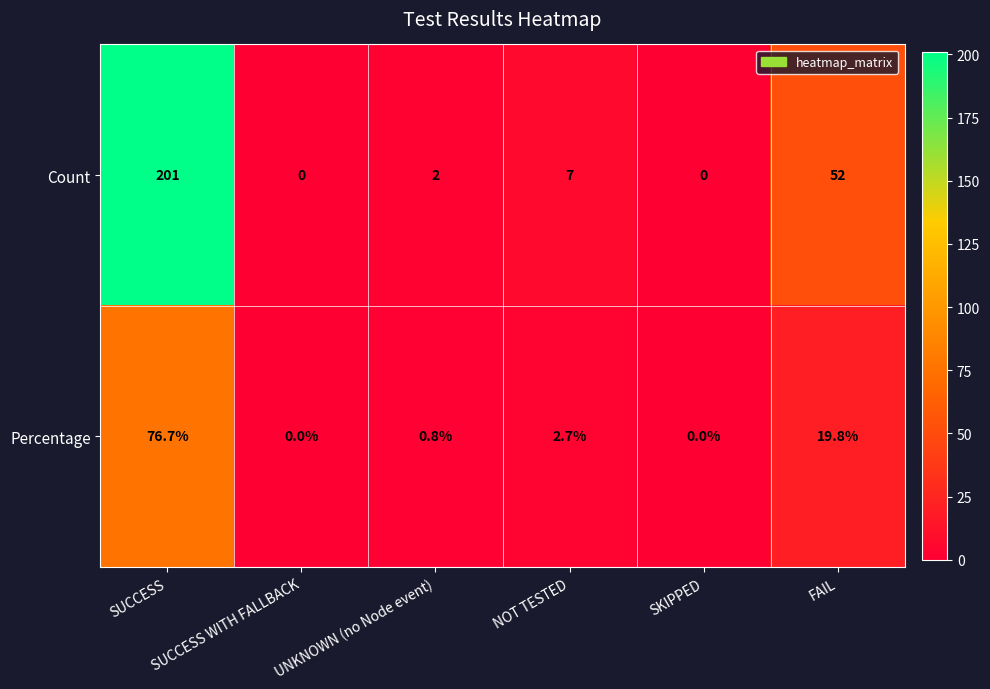

Which series has the largest range (max minus min)?

Count